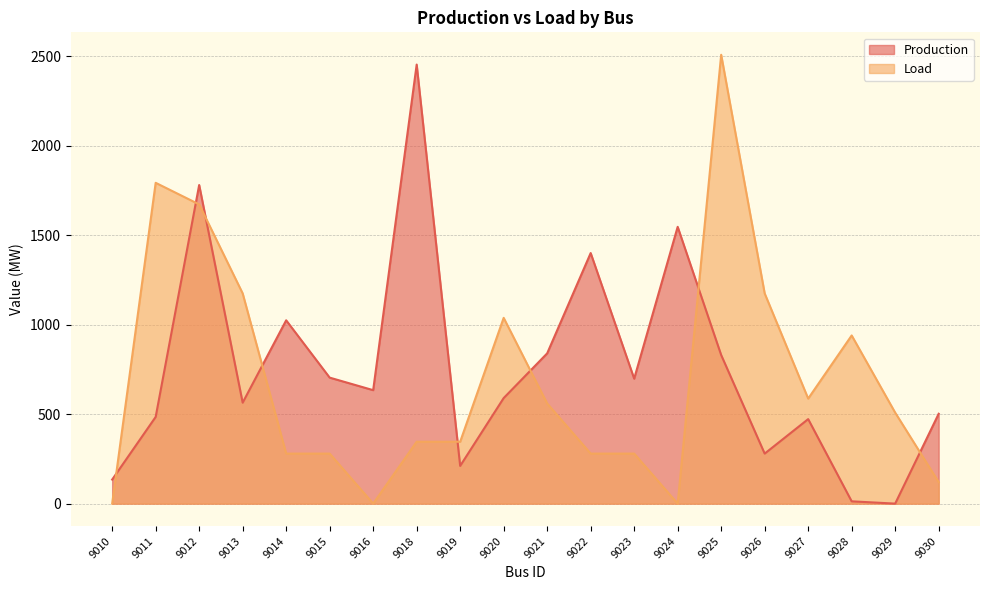

Between 9016 and 9022, which series saw the biggest shift?

Production